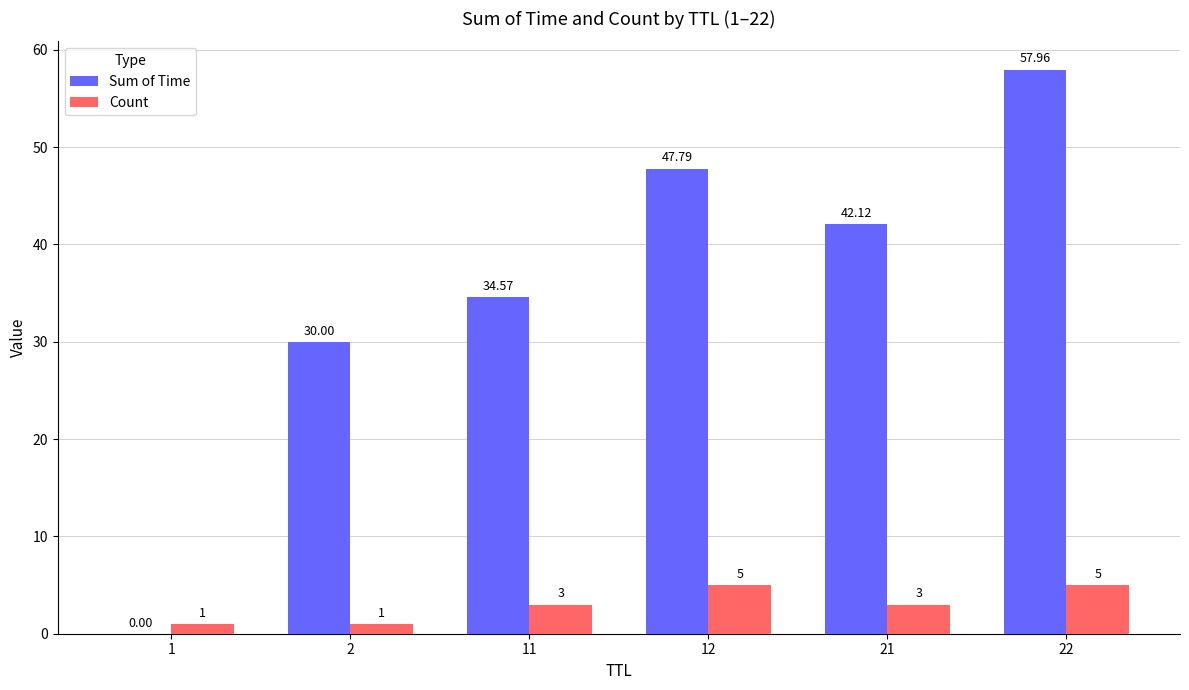

Which series has the largest total across all categories?

Sum of Time